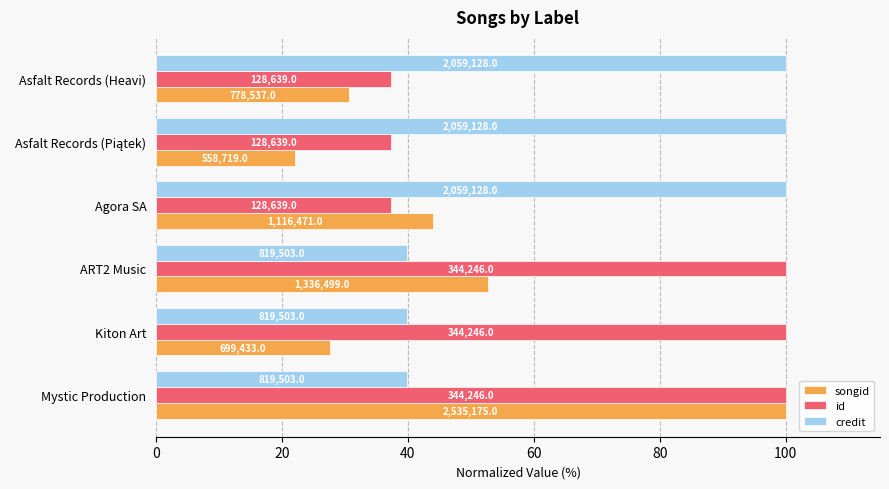

What are all the series names shown in the legend?

songid, id, credit